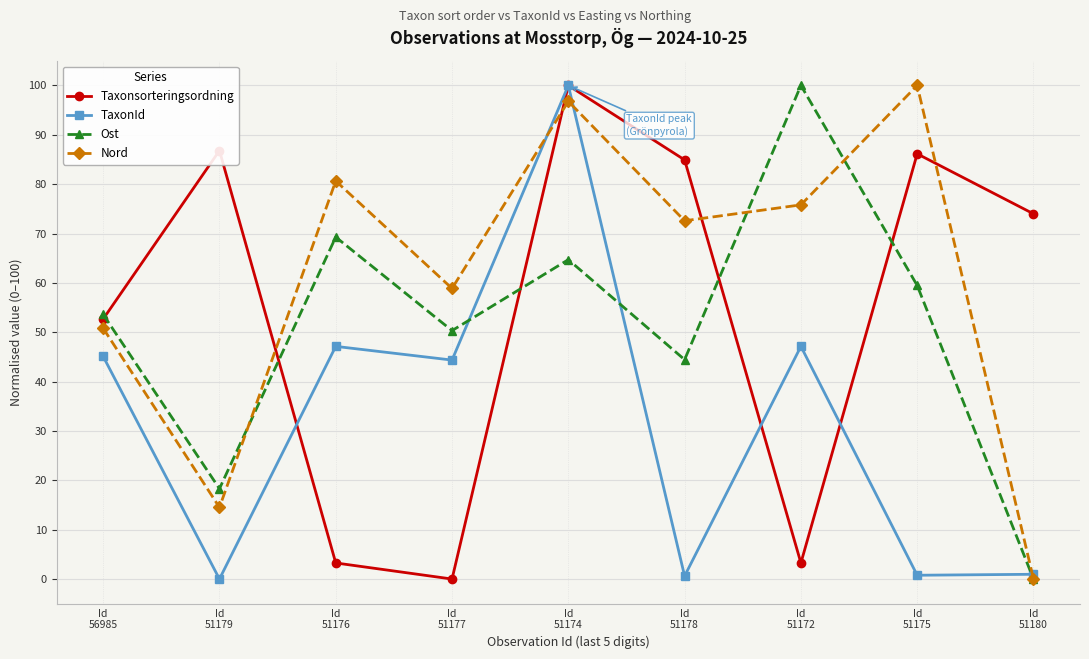

What are all the series names shown in the legend?

Taxonsorteringsordning, TaxonId, Ost, Nord